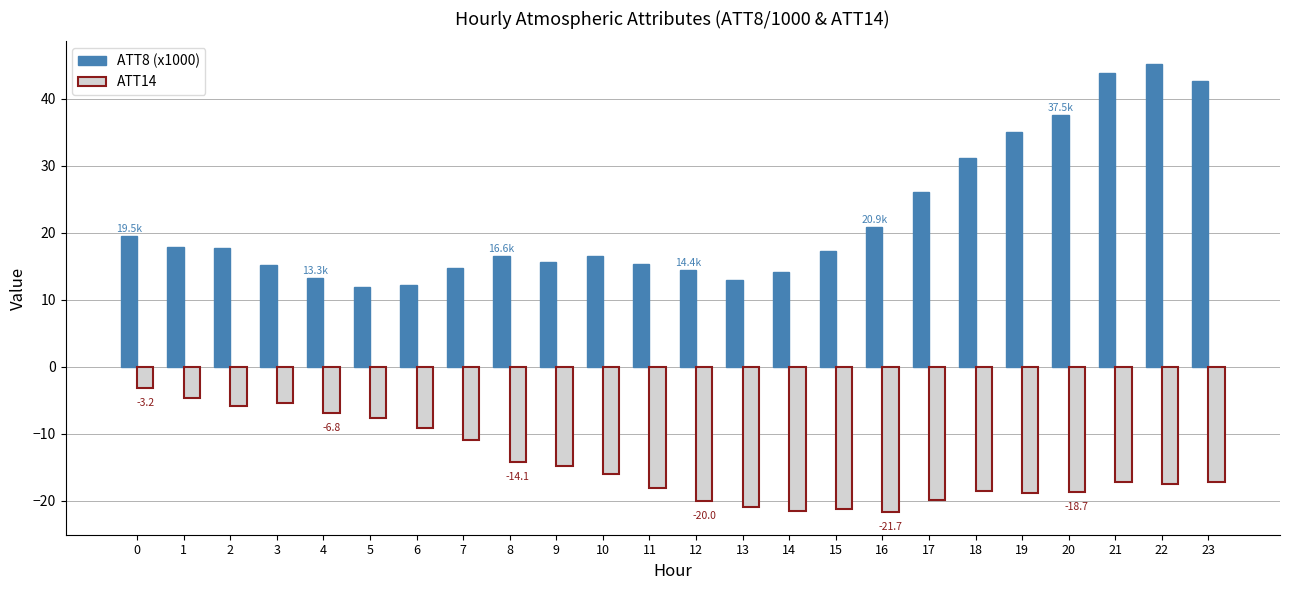

Which series has the largest total across all categories?

ATT8 (x1000)